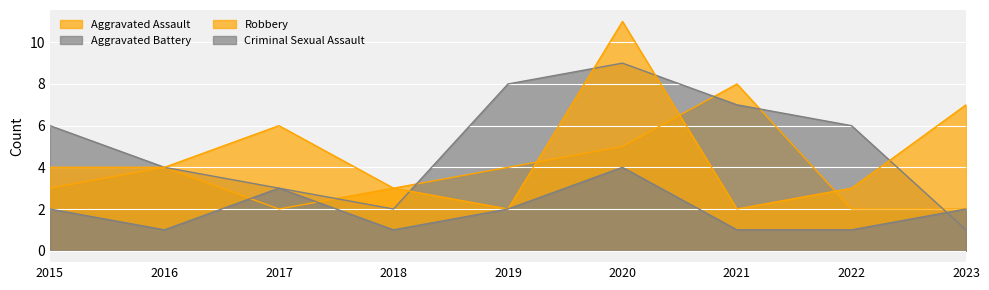

Reading left to right, transcribe all the data shown in this chart.

Aggravated Assault: 2015=3	2016=4	2017=2	2018=3	2019=4	2020=5	2021=8	2022=2	2023=2
Aggravated Battery: 2015=6	2016=4	2017=3	2018=2	2019=8	2020=9	2021=7	2022=6	2023=1
Robbery: 2015=4	2016=4	2017=6	2018=3	2019=2	2020=11	2021=2	2022=3	2023=7
Criminal Sexual Assault: 2015=2	2016=1	2017=3	2018=1	2019=2	2020=4	2021=1	2022=1	2023=2